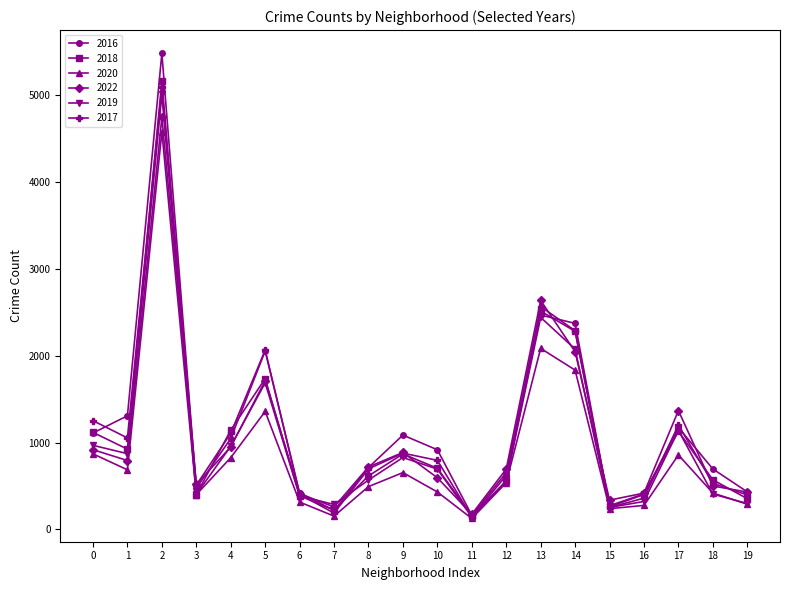

What is the difference between the highest and lowest values at 12?

157